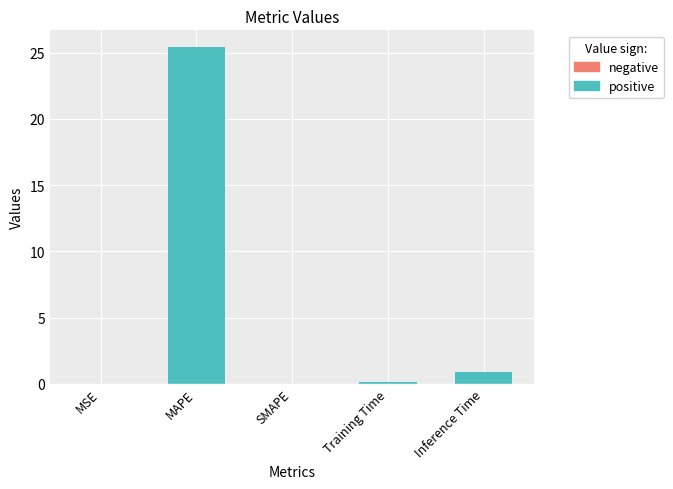

What is the difference between the maximum and second lowest values?

25.4